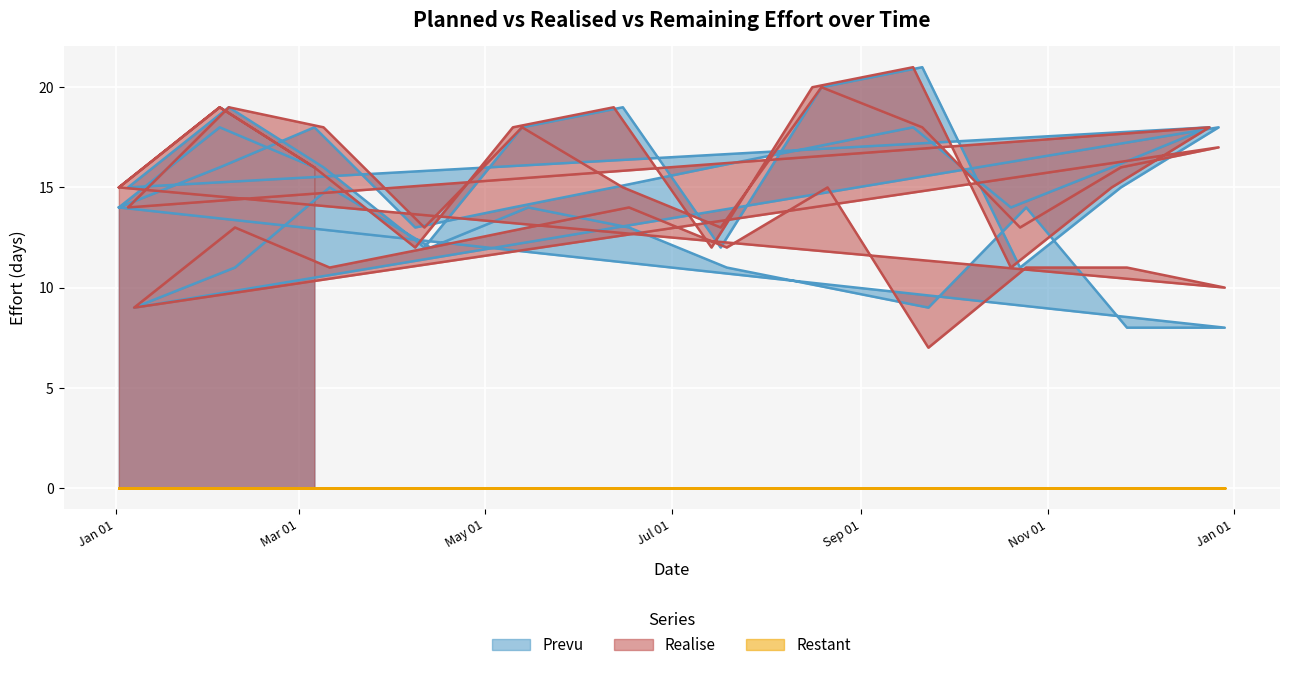

Is the value of Realise at 2016-12-24 greater than the value of Prevu at 2016-08-21?

Yes